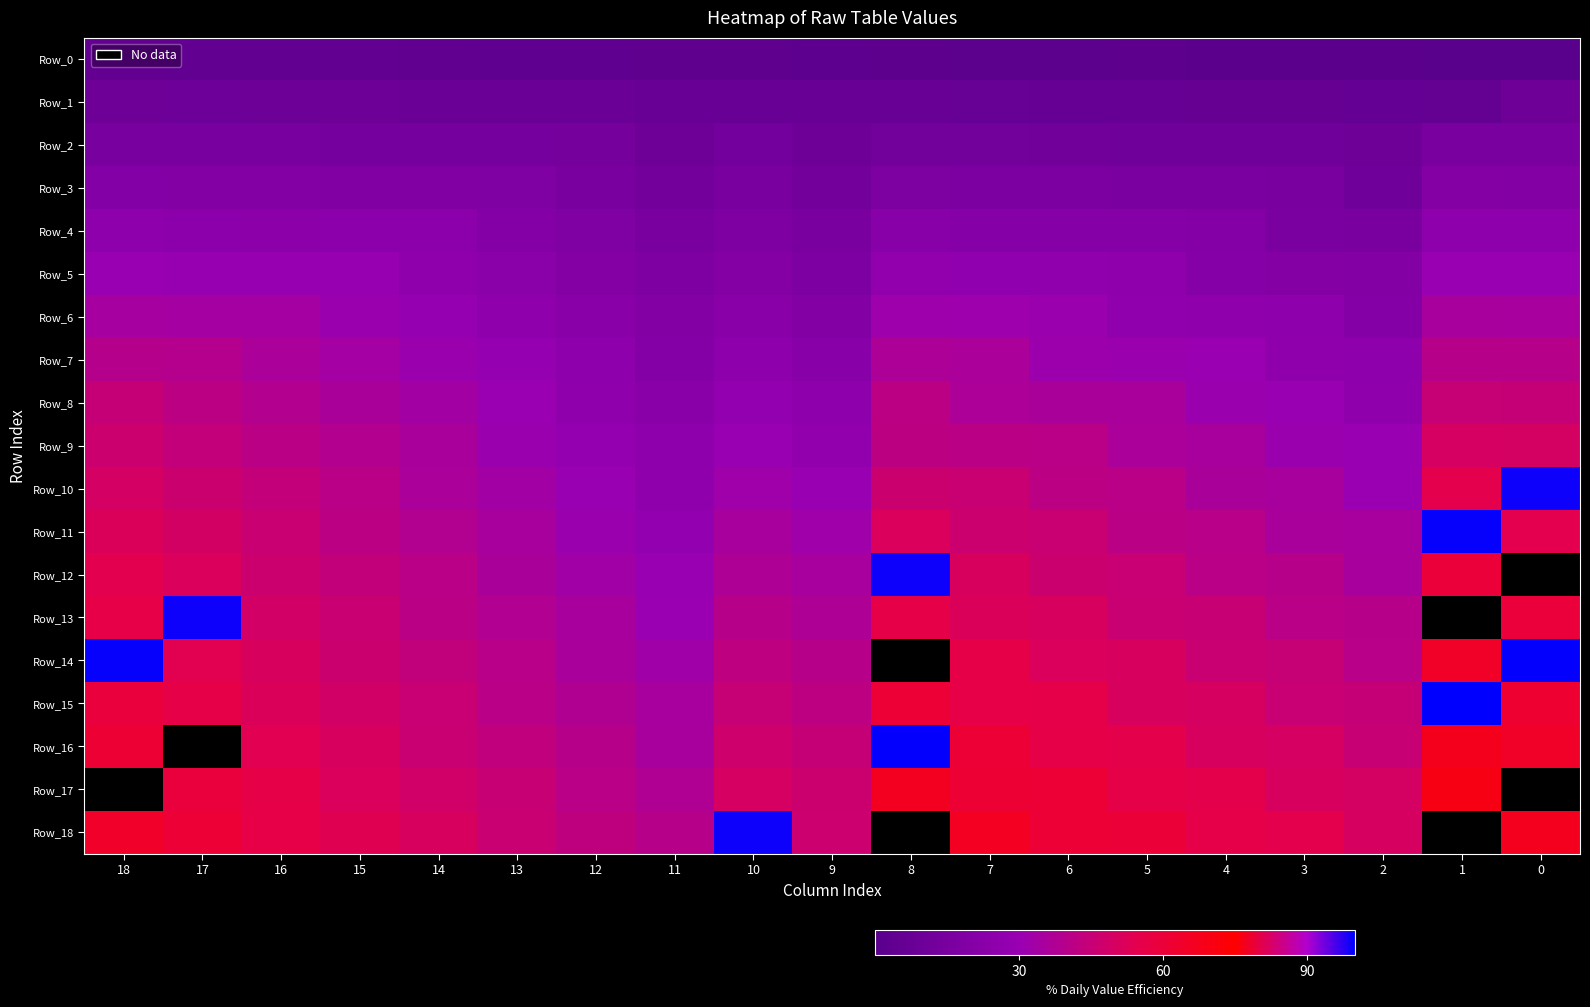

At how many categories does at least one series exceed 59?

9